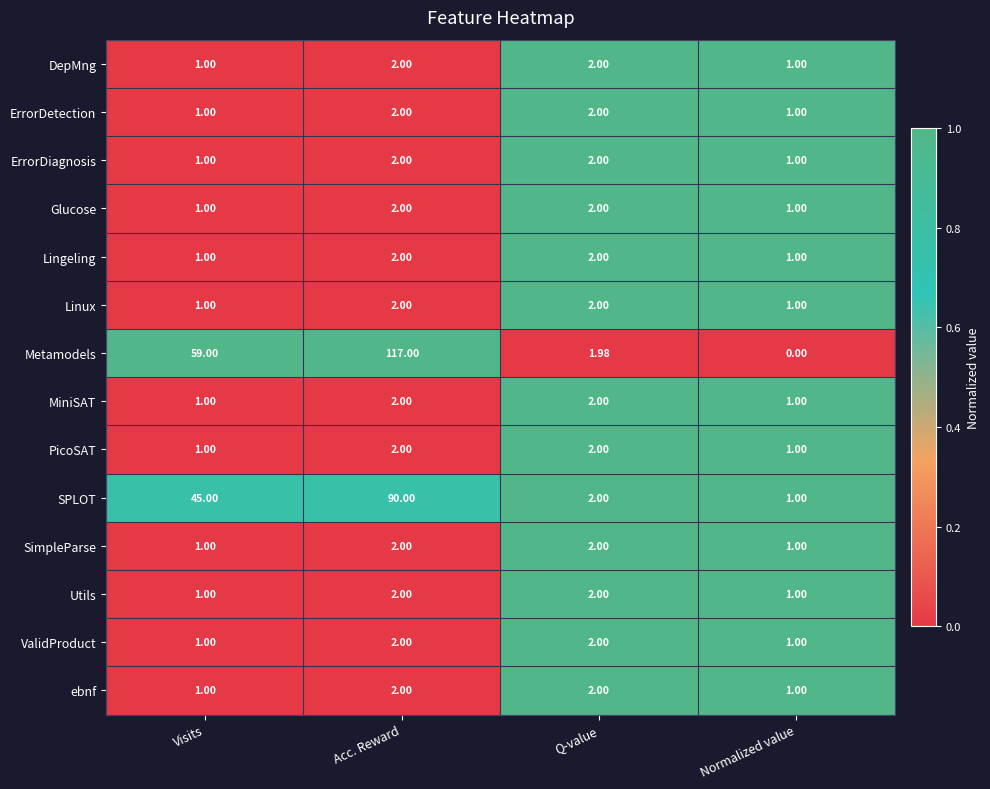

Where is SPLOT nearest to the value 45?

Visits